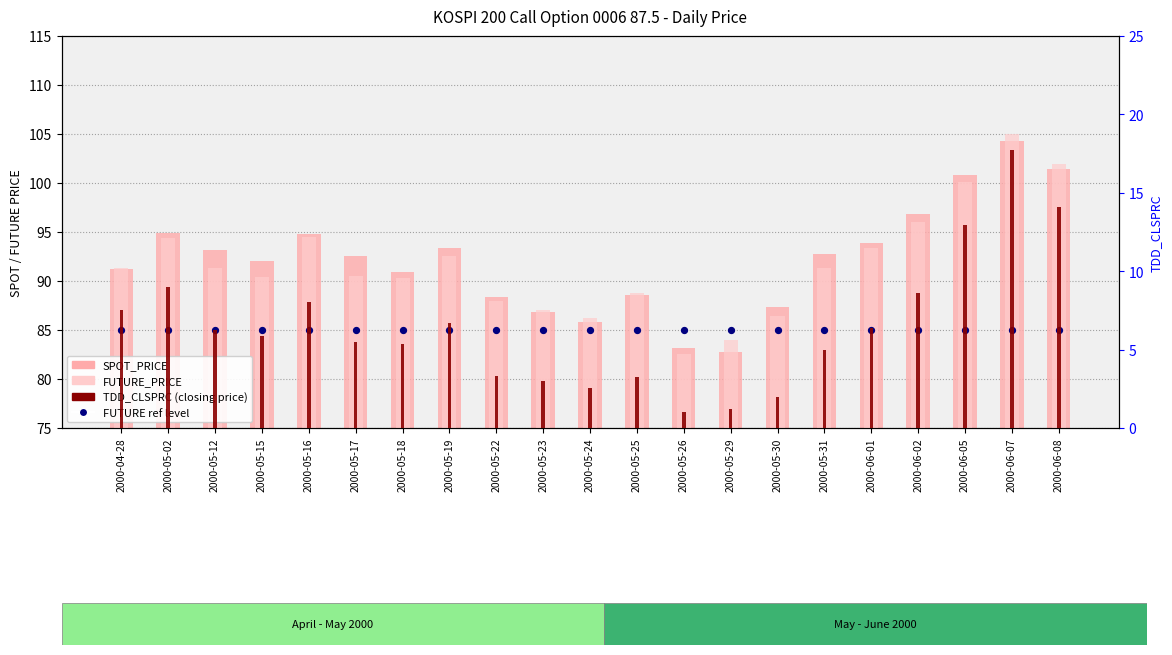

Which series reaches the maximum Y coordinate?

FUTURE_PRICE